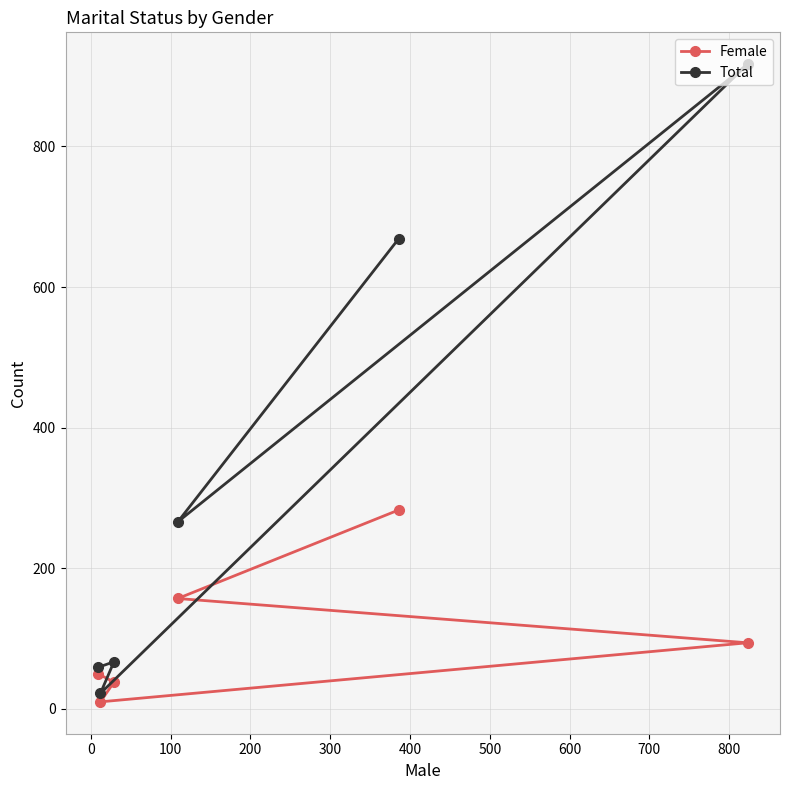

Rank the series by their maximum value, from highest to lowest.

Total, Female